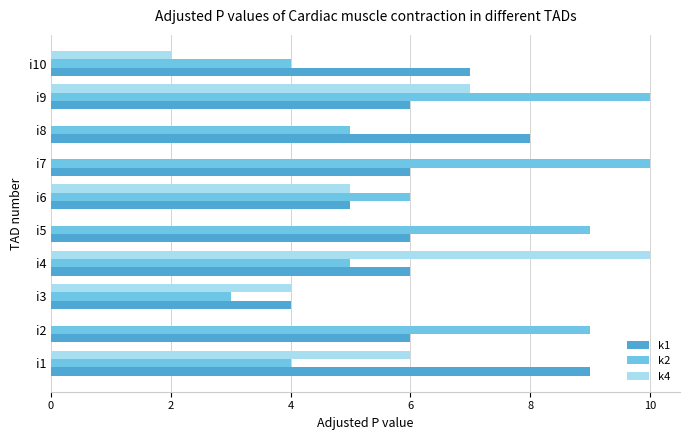

What is the maximum value shown in the chart?

10